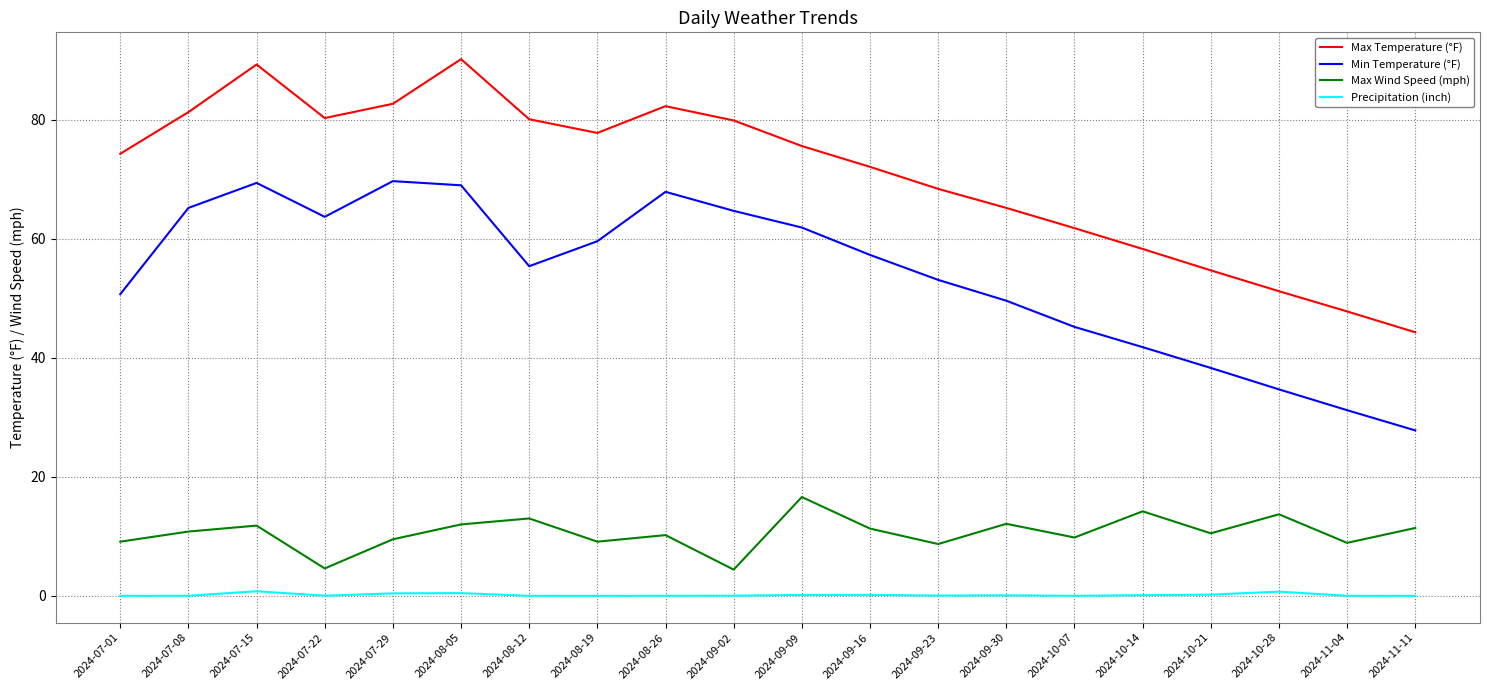

Which series has the largest total across all categories?

Max Temperature (°F)